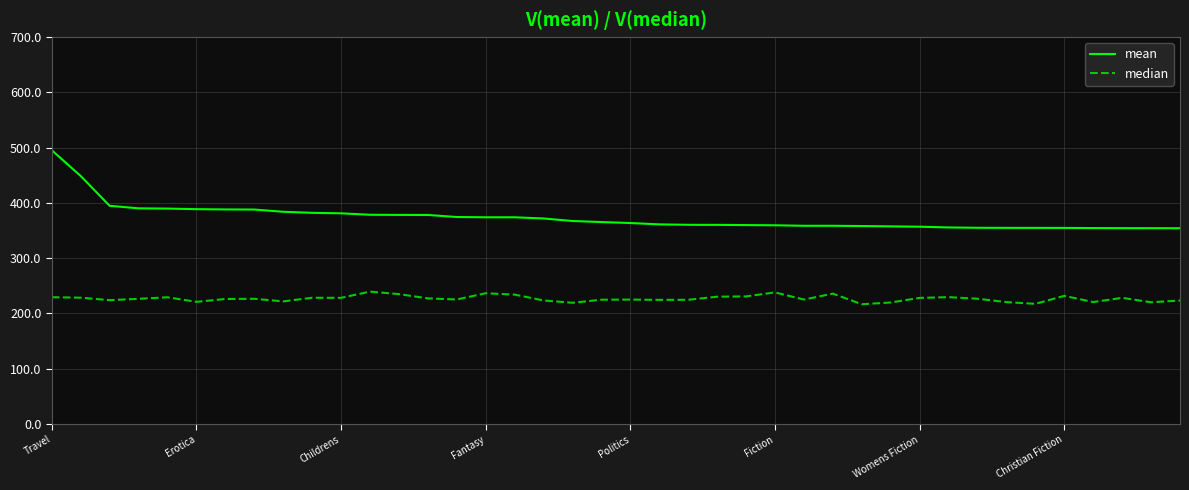

Rank the series by their average value, from lowest to highest.

median, mean